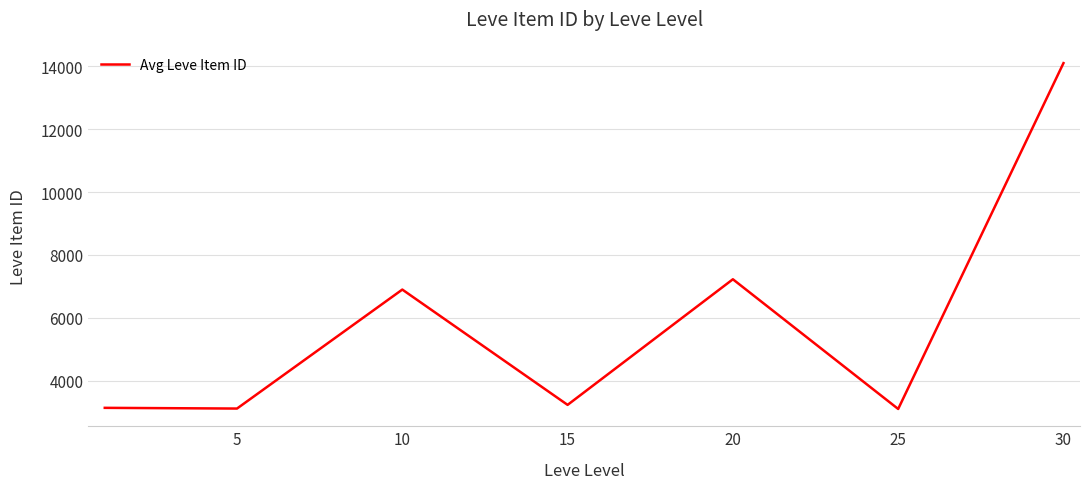

What is the smallest value displayed?

3095.8